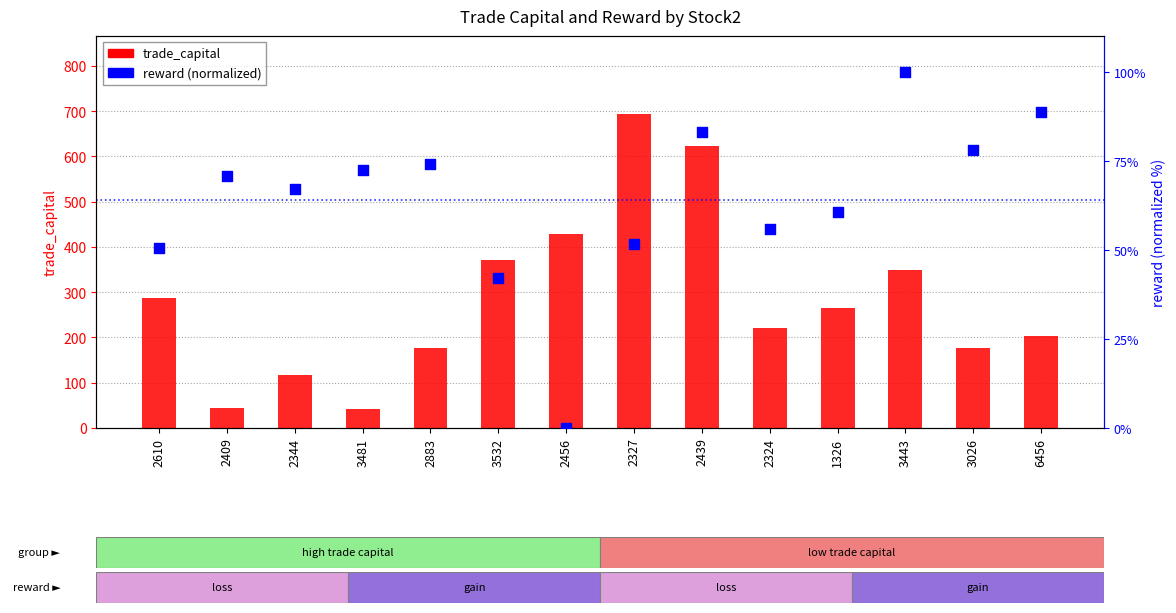

What is the total value across all series at 6456?

292.6